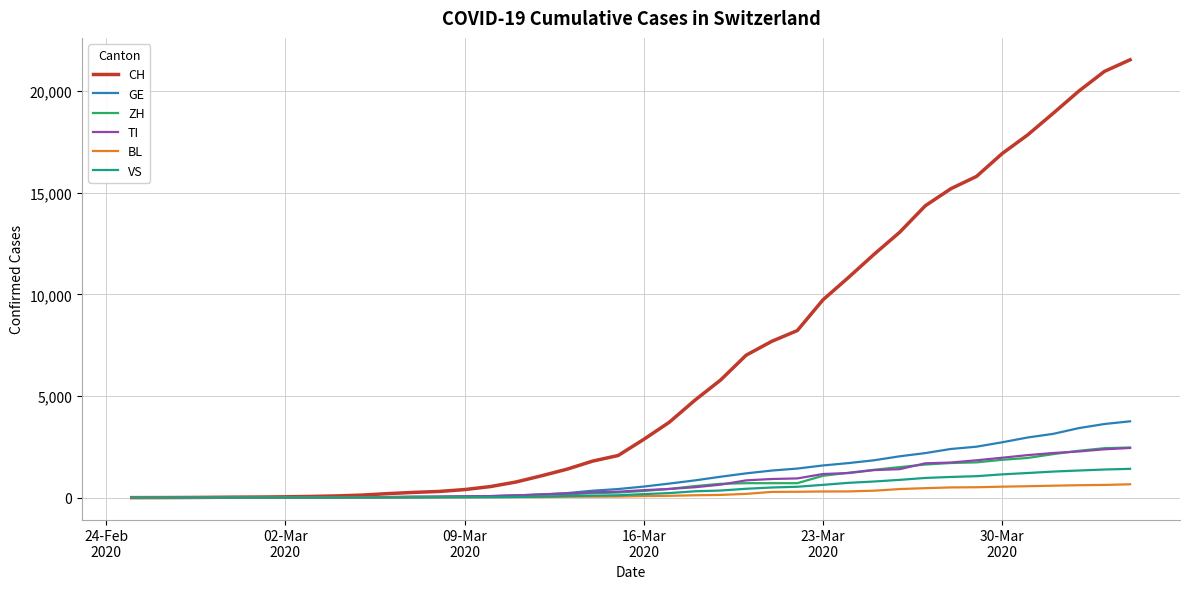

What is the maximum value shown in the chart?

21534